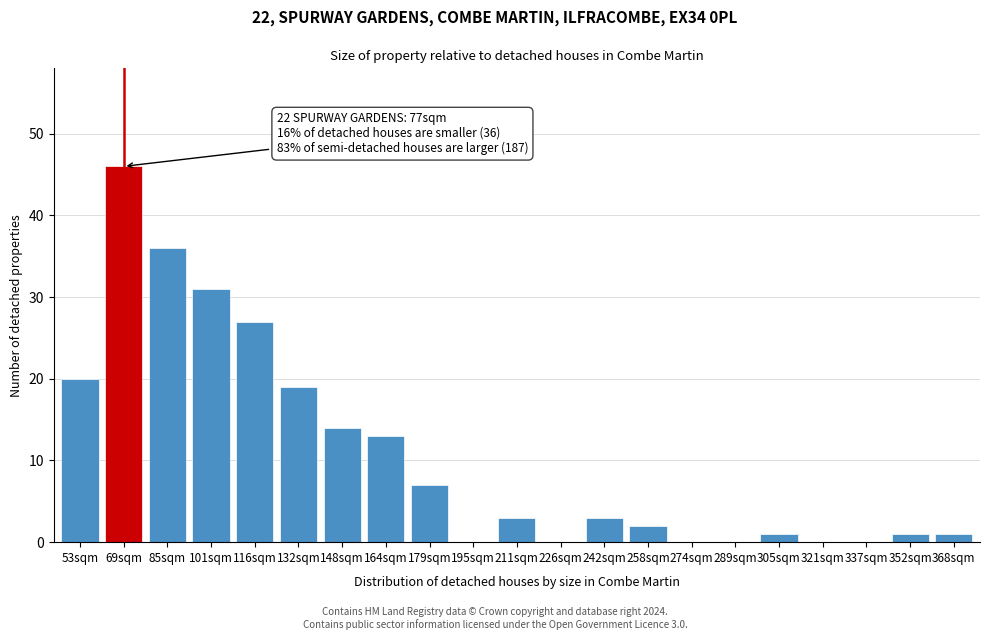

Reading left to right, list all the values displayed in this chart.

53sqm=20	69sqm=46	85sqm=36	101sqm=31	116sqm=27	132sqm=19	148sqm=14	164sqm=13	179sqm=7	195sqm=0	211sqm=3	226sqm=0	242sqm=3	258sqm=2	274sqm=0	289sqm=0	305sqm=1	321sqm=0	337sqm=0	352sqm=1	368sqm=1